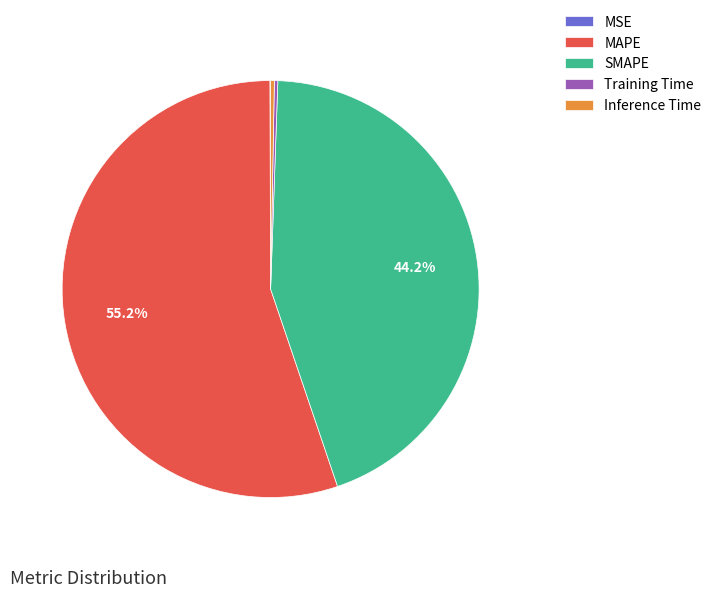

What percentage is NOT represented by SMAPE?

55.8%